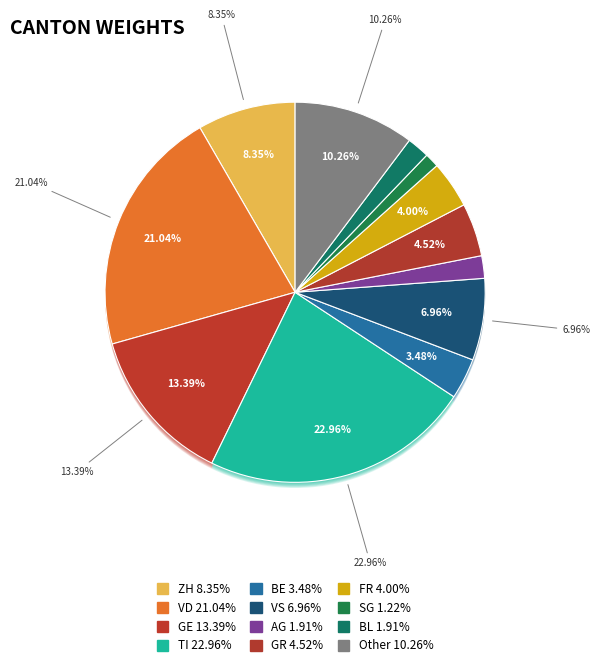

Does 2020-03-07 account for over 50% of the chart?

No